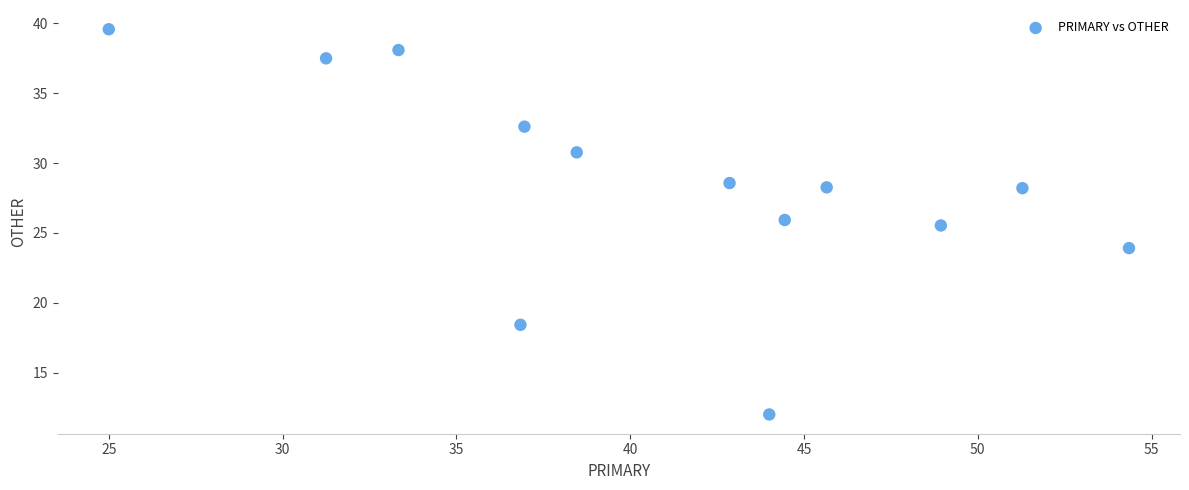

What is the range of X values (max minus min)?

29.3